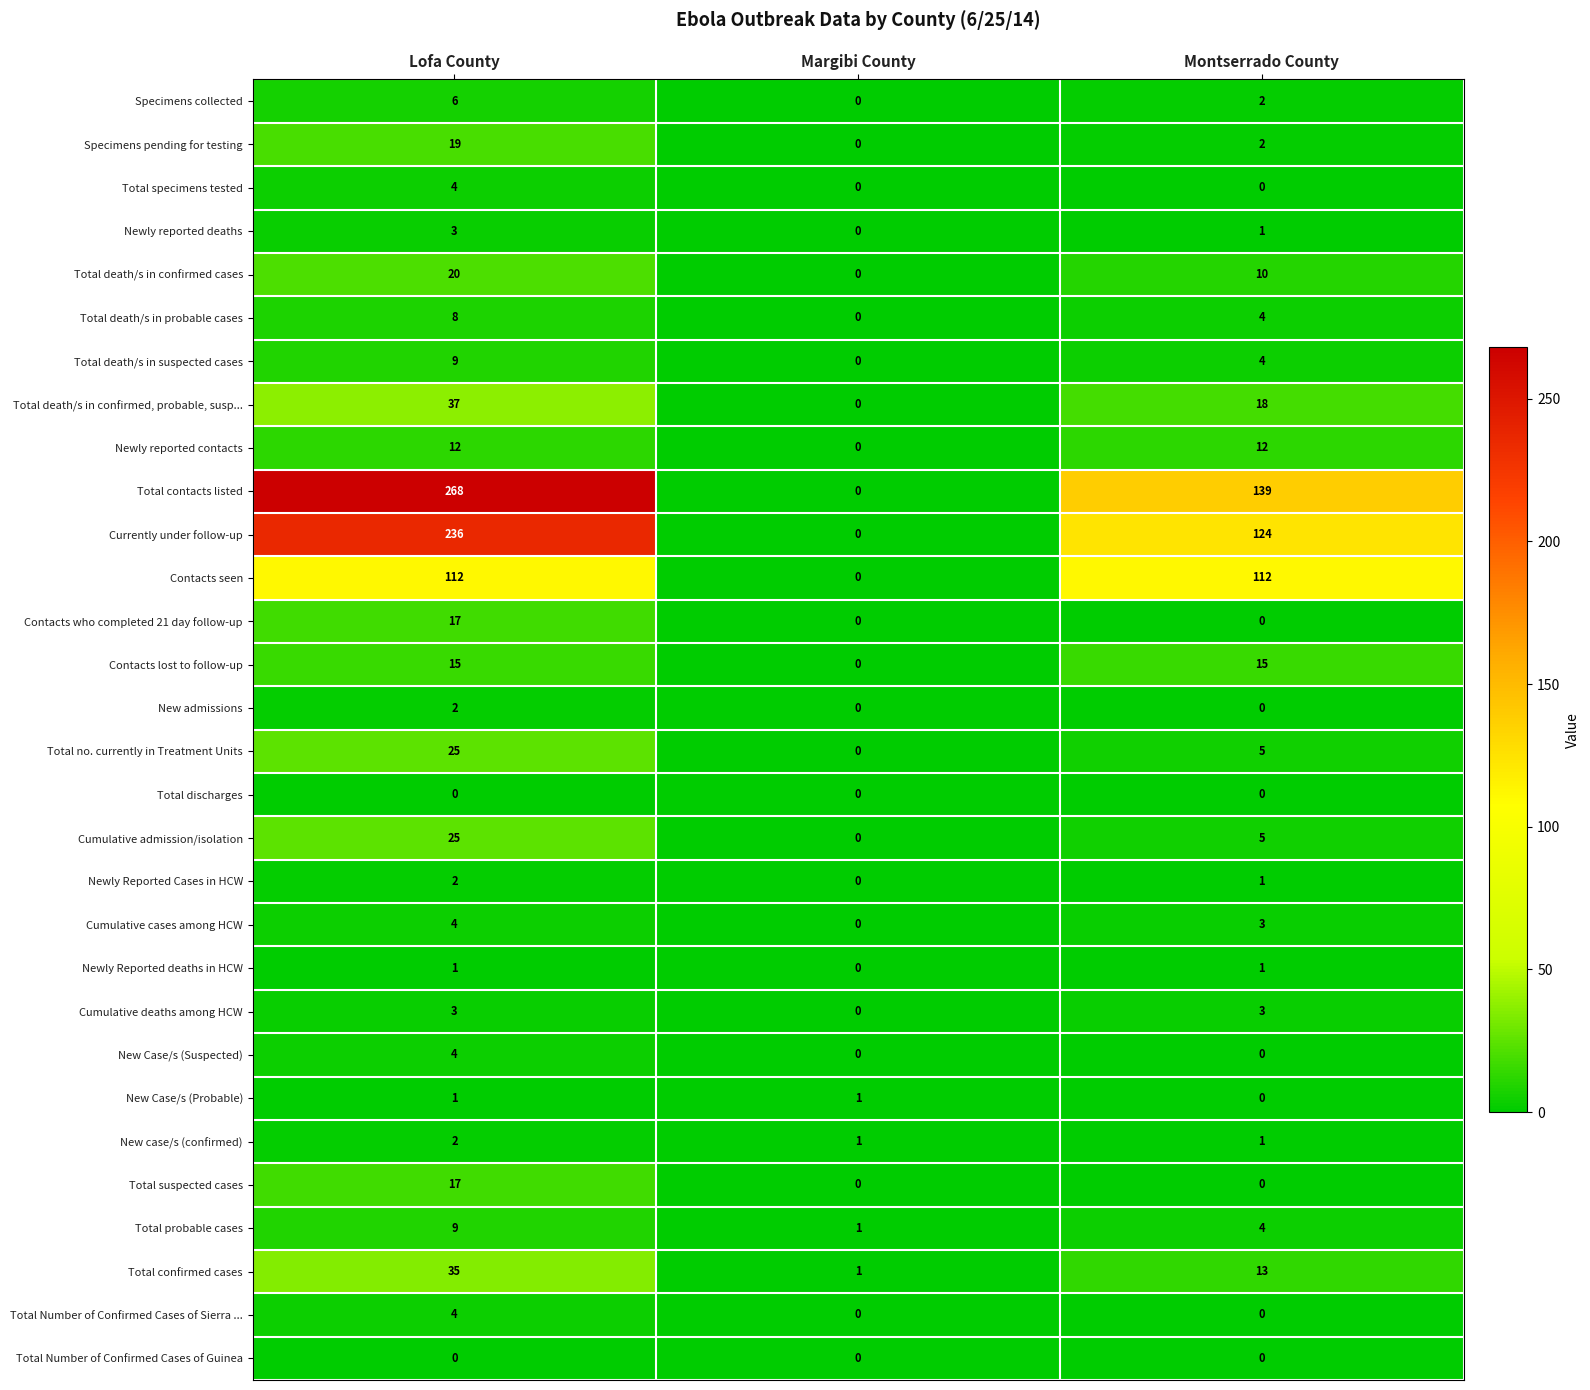

Which series has the widest spread of values?

Total contacts listed